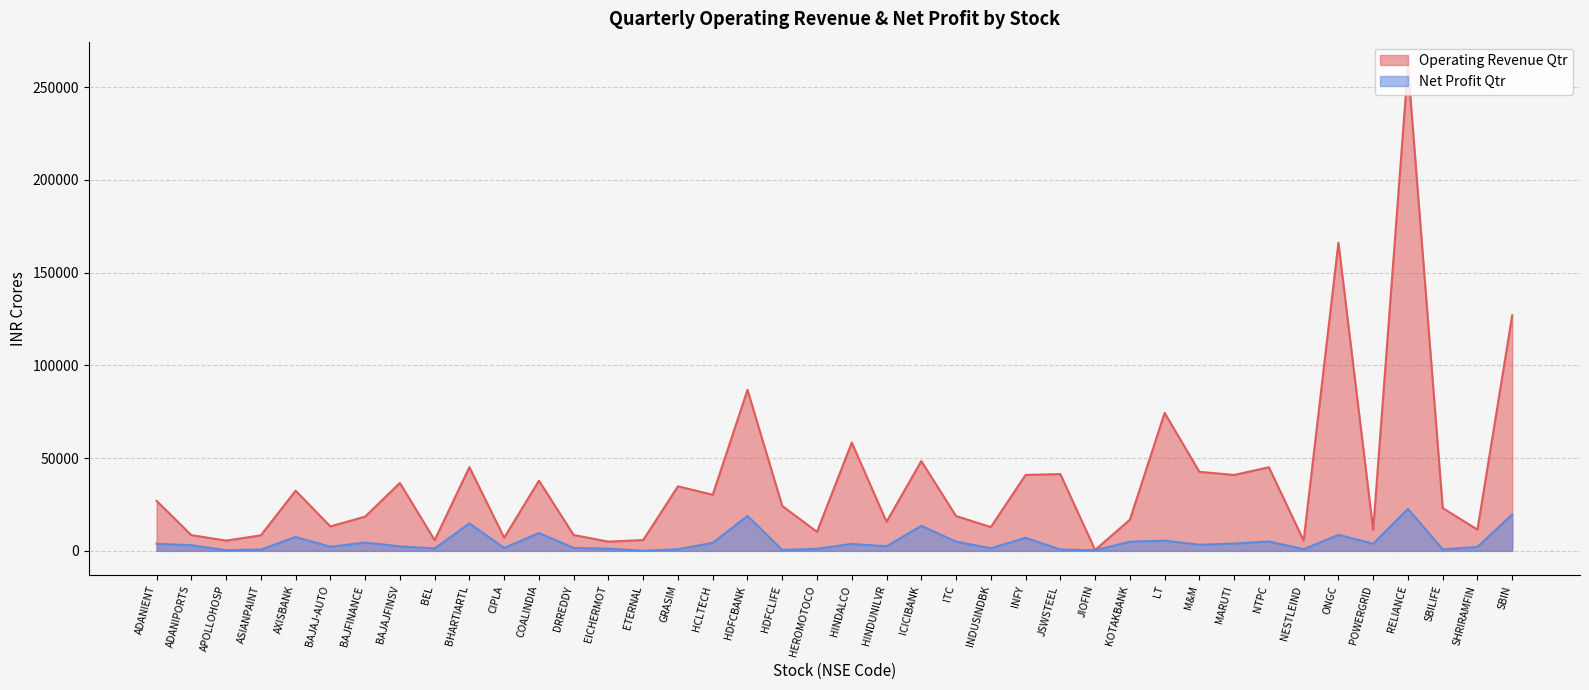

What is the label of the 29th point from the right?

COALINDIA